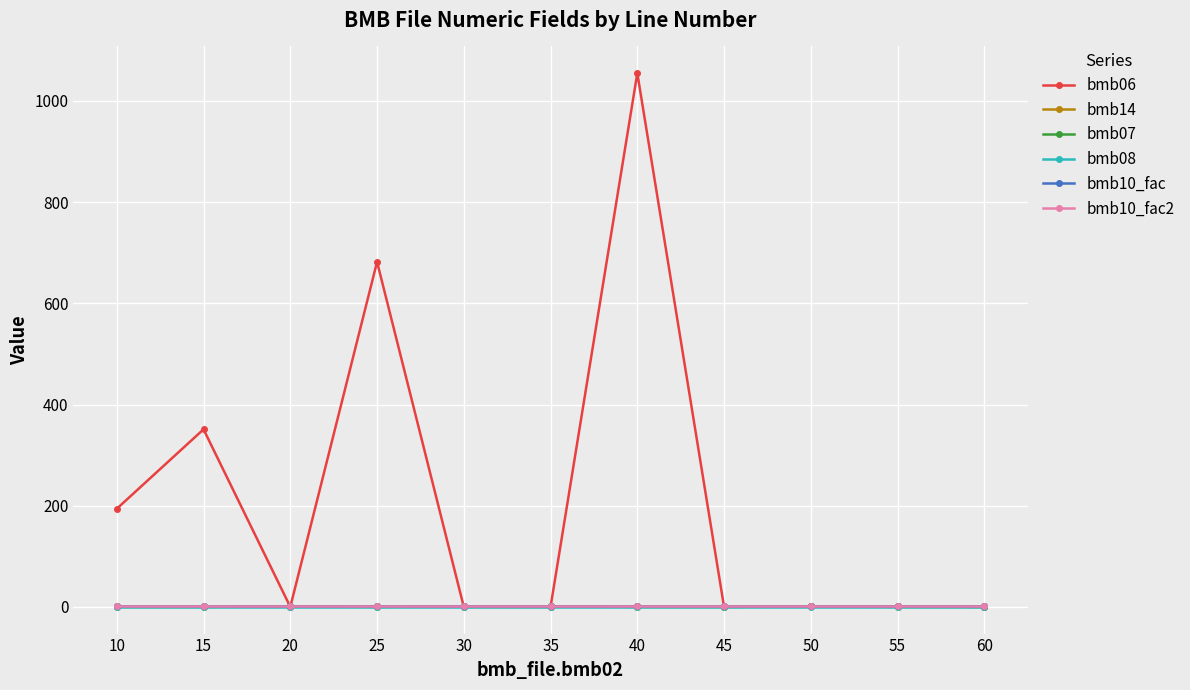

Does the chart have visible grid lines?

Yes